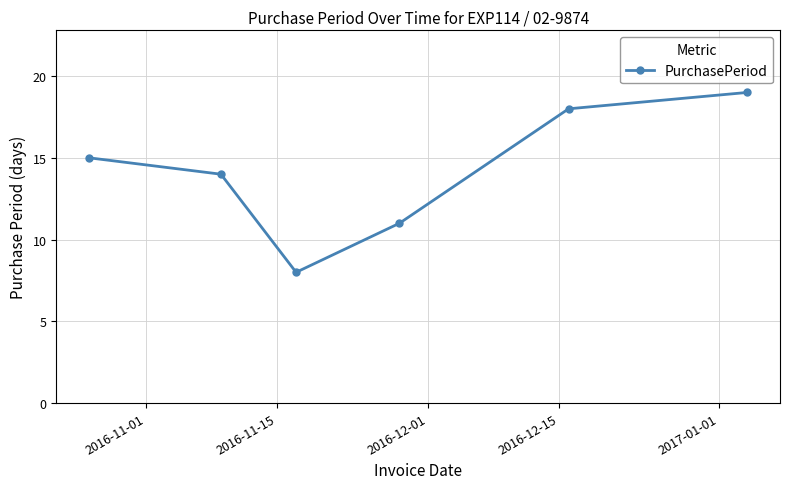

What is the smallest value displayed?

8